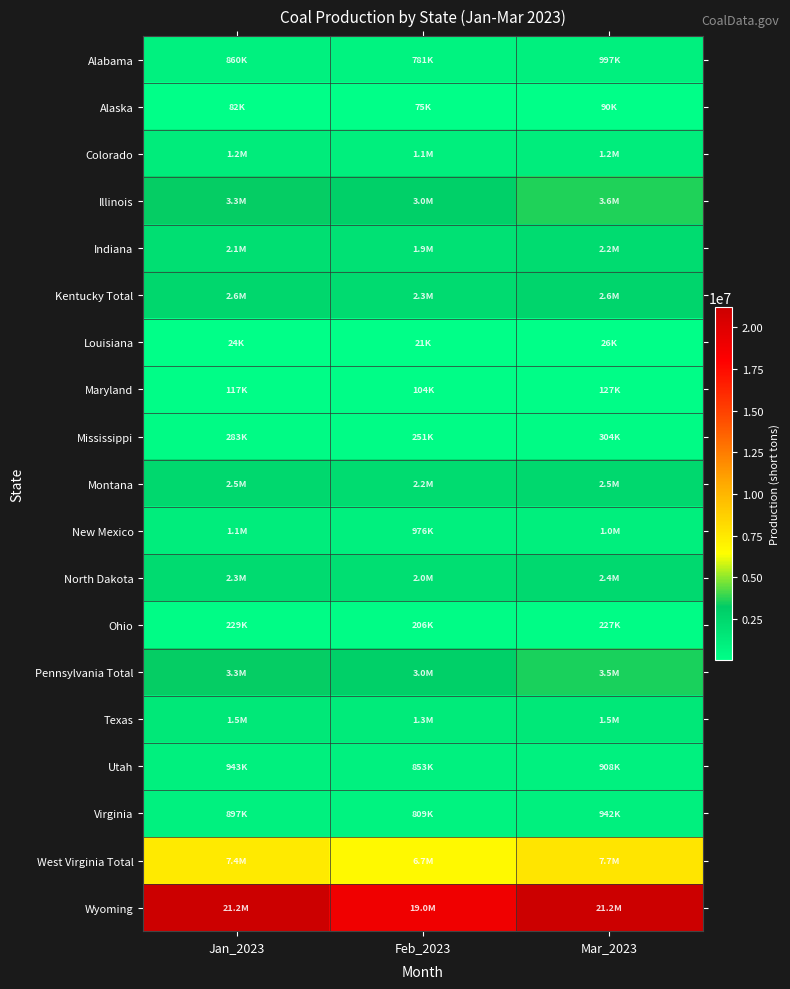

What is the spread (max minus min) of values at Feb_2023?

18945403